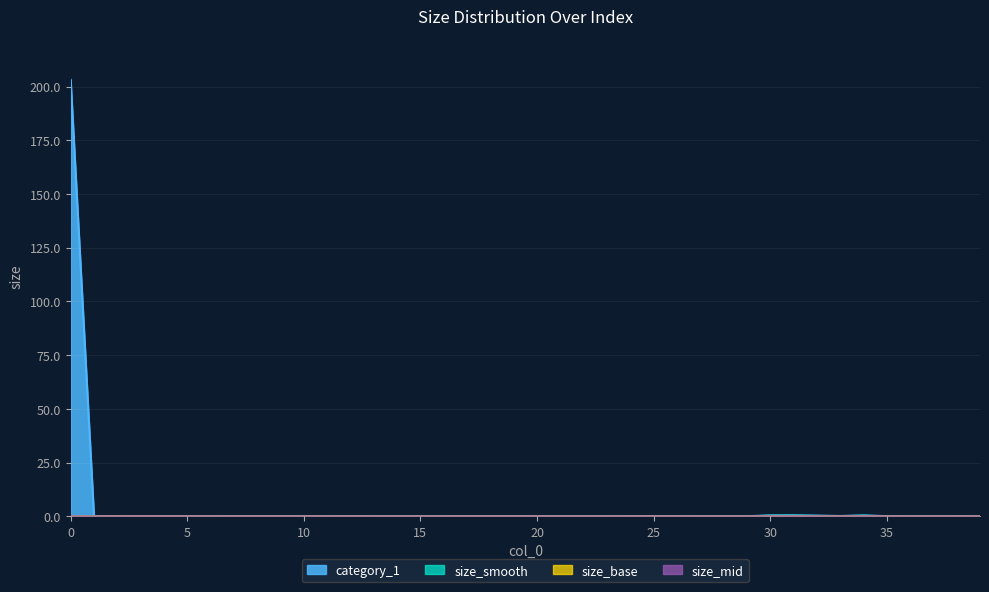

At which label is size_smooth closest to 0?

28